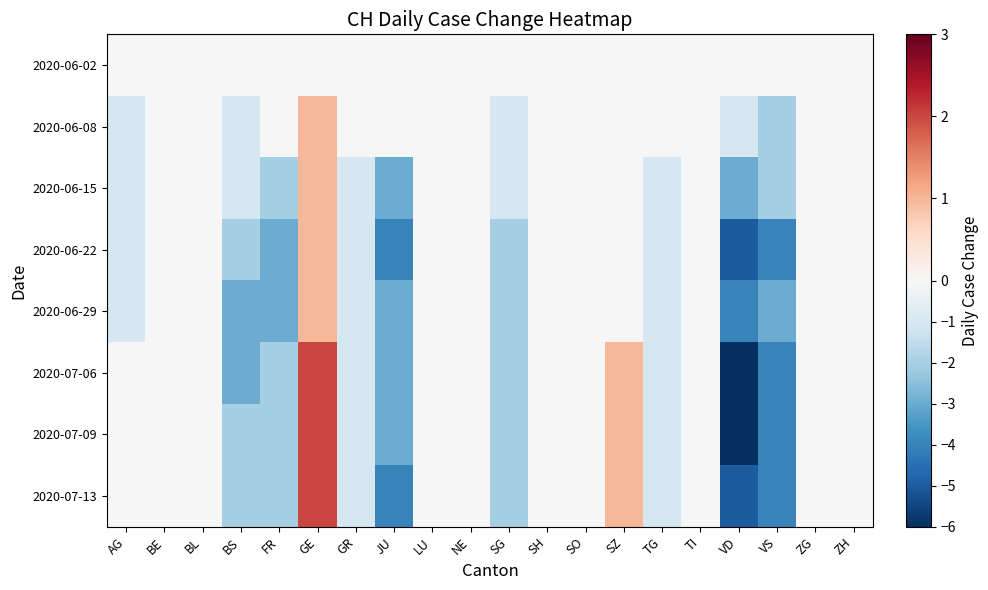

Reading left to right, what are all the values shown in this chart?

2020-06-02: AG=0	BE=0	BL=0	BS=0	FR=0	GE=0	GR=0	JU=0	LU=0	NE=0	SG=0	SH=0	SO=0	SZ=0	TG=0	TI=0	VD=0	VS=0	ZG=0	ZH=0
2020-06-08: AG=-1	BE=0	BL=0	BS=-1	FR=0	GE=1	GR=0	JU=0	LU=0	NE=0	SG=-1	SH=0	SO=0	SZ=0	TG=0	TI=0	VD=-1	VS=-2	ZG=0	ZH=0
2020-06-15: AG=-1	BE=0	BL=0	BS=-1	FR=-2	GE=1	GR=-1	JU=-3	LU=0	NE=0	SG=-1	SH=0	SO=0	SZ=0	TG=-1	TI=0	VD=-3	VS=-2	ZG=0	ZH=0
2020-06-22: AG=-1	BE=0	BL=0	BS=-2	FR=-3	GE=1	GR=-1	JU=-4	LU=0	NE=0	SG=-2	SH=0	SO=0	SZ=0	TG=-1	TI=0	VD=-5	VS=-4	ZG=0	ZH=0
2020-06-29: AG=-1	BE=0	BL=0	BS=-3	FR=-3	GE=1	GR=-1	JU=-3	LU=0	NE=0	SG=-2	SH=0	SO=0	SZ=0	TG=-1	TI=0	VD=-4	VS=-3	ZG=0	ZH=0
2020-07-06: AG=0	BE=0	BL=0	BS=-3	FR=-2	GE=2	GR=-1	JU=-3	LU=0	NE=0	SG=-2	SH=0	SO=0	SZ=1	TG=-1	TI=0	VD=-6	VS=-4	ZG=0	ZH=0
2020-07-09: AG=0	BE=0	BL=0	BS=-2	FR=-2	GE=2	GR=-1	JU=-3	LU=0	NE=0	SG=-2	SH=0	SO=0	SZ=1	TG=-1	TI=0	VD=-6	VS=-4	ZG=0	ZH=0
2020-07-13: AG=0	BE=0	BL=0	BS=-2	FR=-2	GE=2	GR=-1	JU=-4	LU=0	NE=0	SG=-2	SH=0	SO=0	SZ=1	TG=-1	TI=0	VD=-5	VS=-4	ZG=0	ZH=0